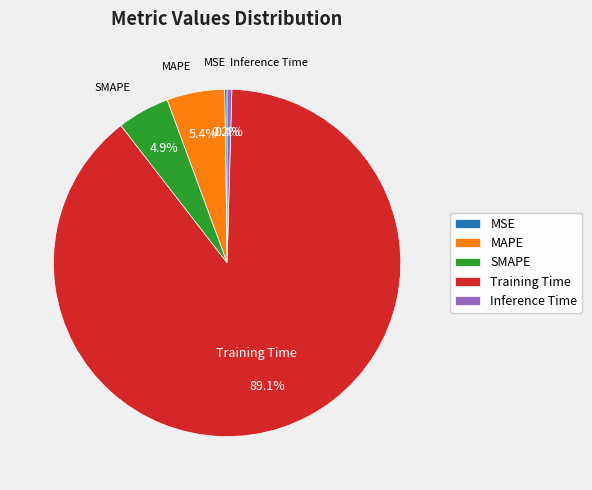

The MAPE slice represents 1% of the pie. True or false?

False